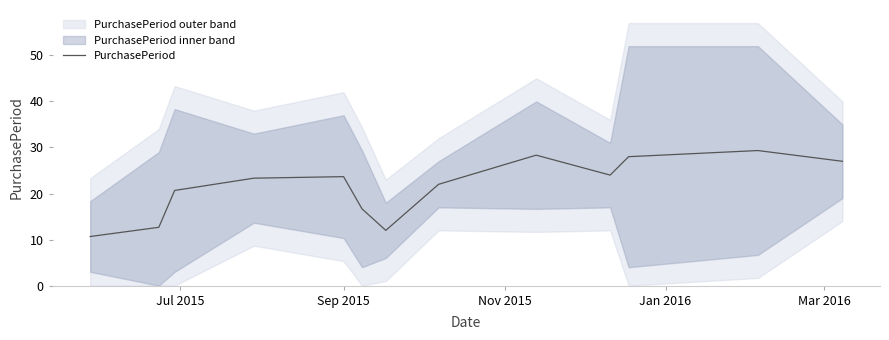

Is this an area chart (filled region under the line)?

No